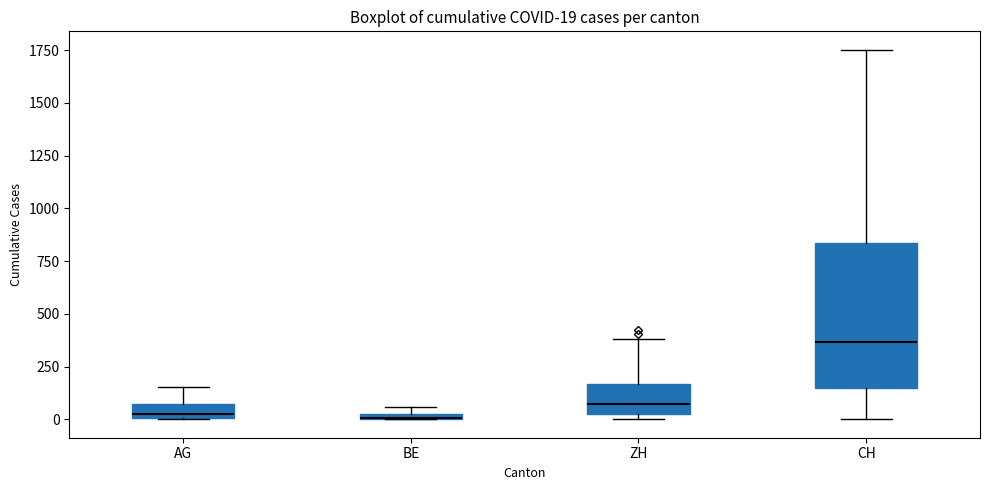

Comparing the boxes themselves (not the whiskers), which one is the tallest?

CH